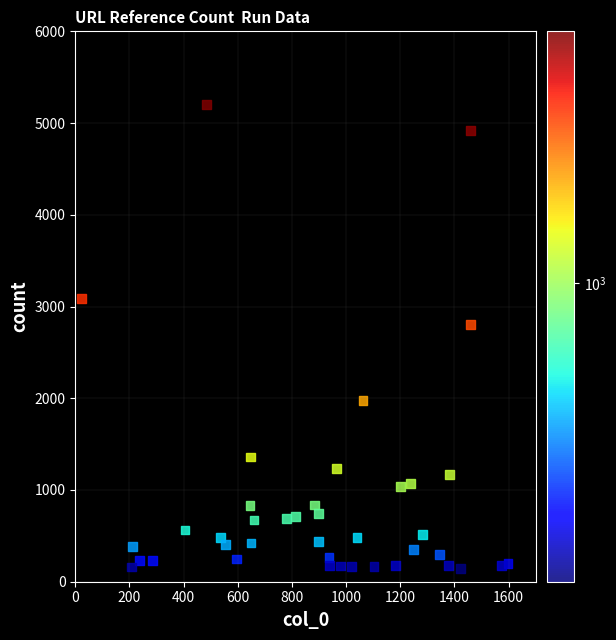

What Y value in the scatter plot is closest to 2670?

2803